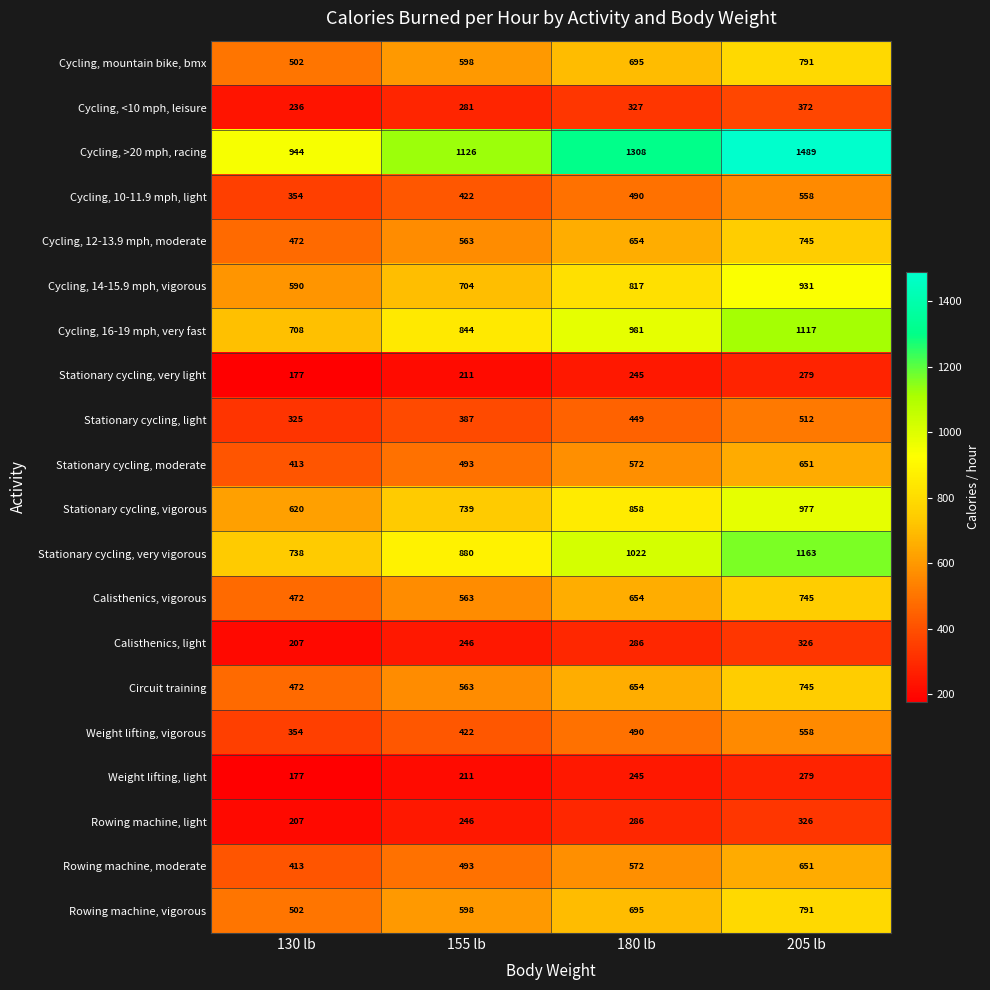

List the labels in order of Cycling, mountain bike, bmx value, largest first.

205 lb, 180 lb, 155 lb, 130 lb